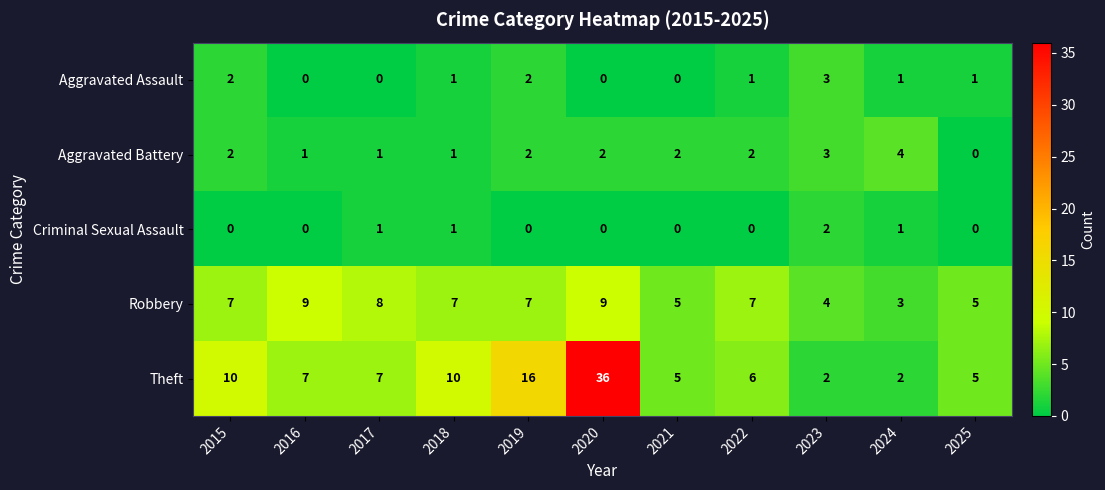

What is the sum of all Robbery values?

71